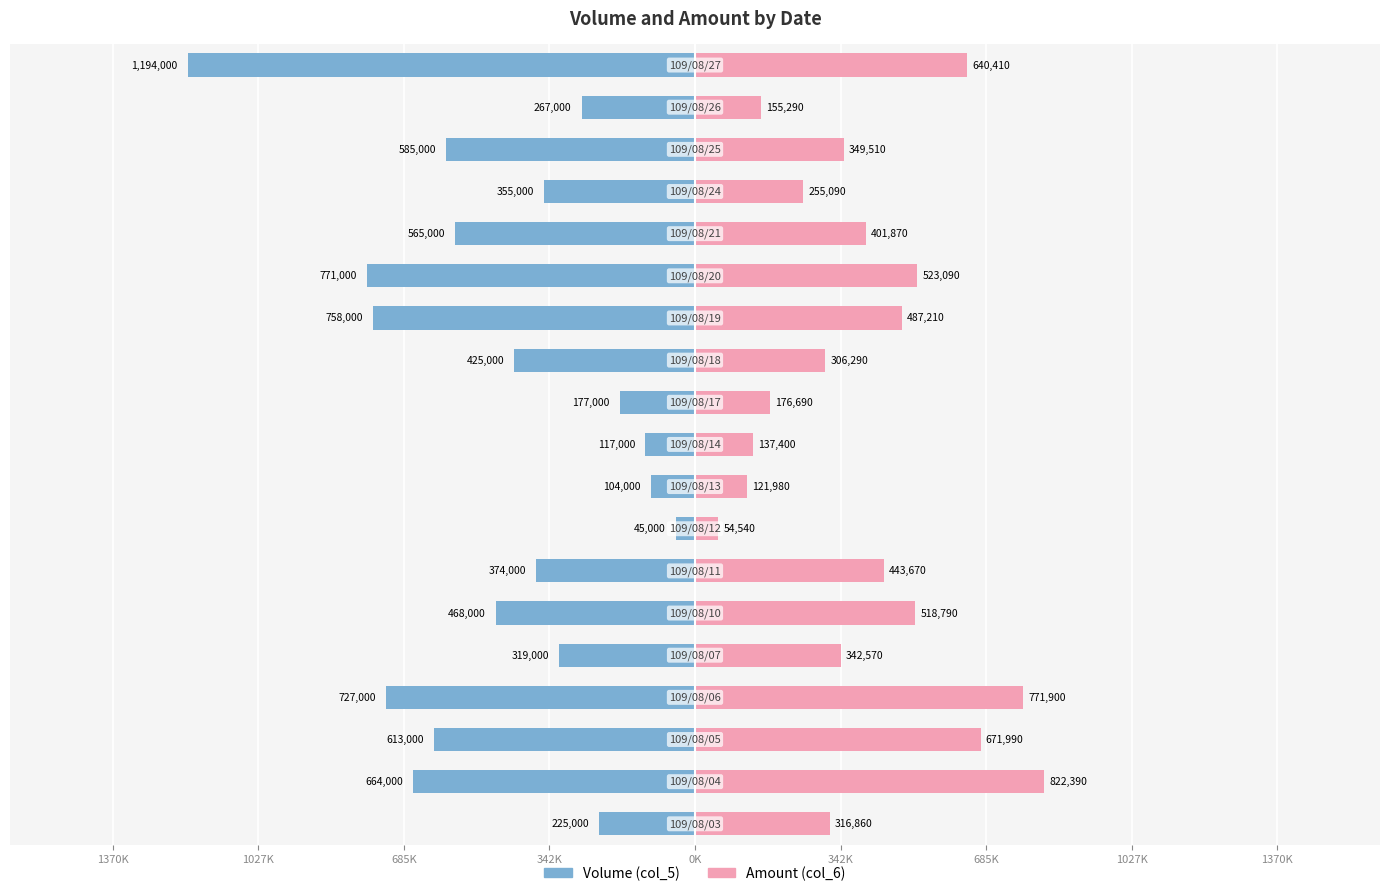

What is the average value of the Volume (col_5) series?

-460684